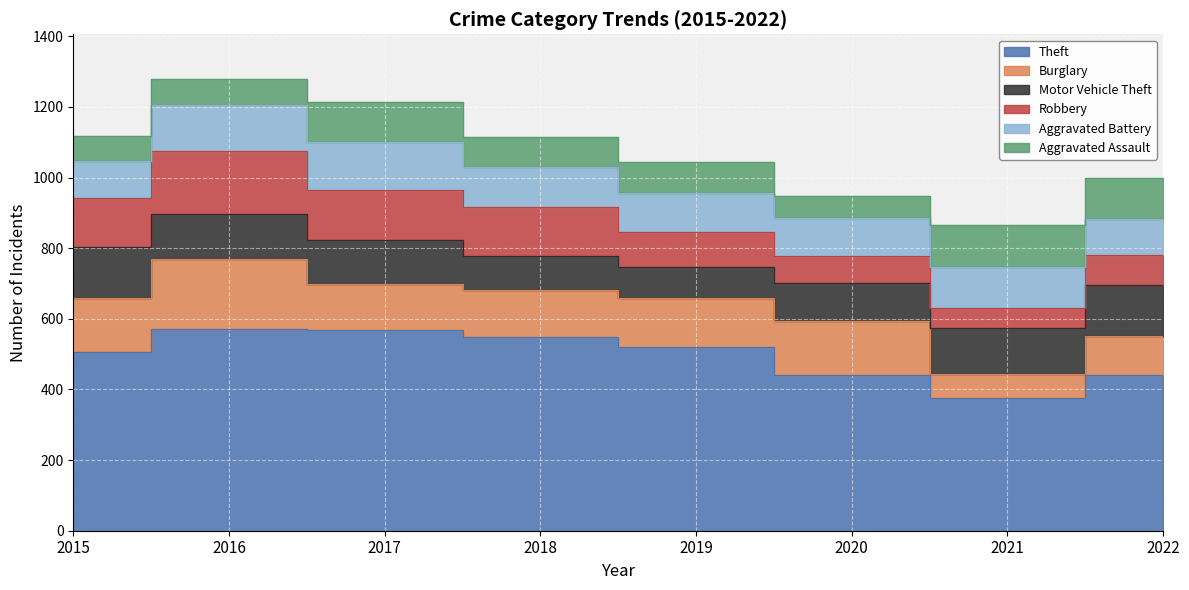

What are all the series names shown in the legend?

Theft, Burglary, Motor Vehicle Theft, Robbery, Aggravated Battery, Aggravated Assault